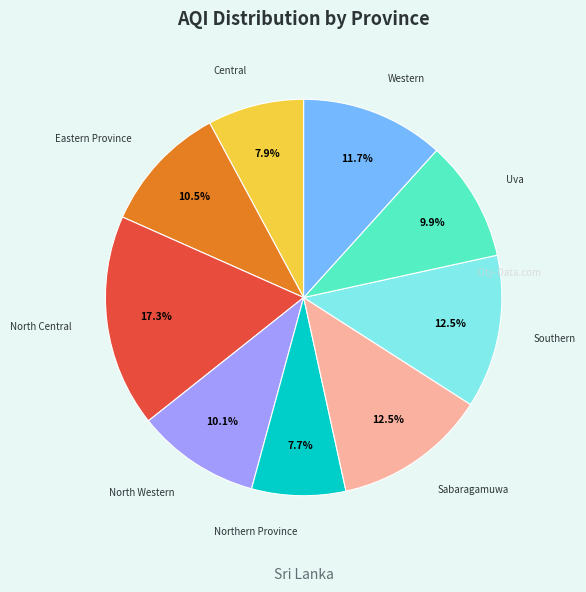

Which has a higher value, Northern Province or Southern?

Southern